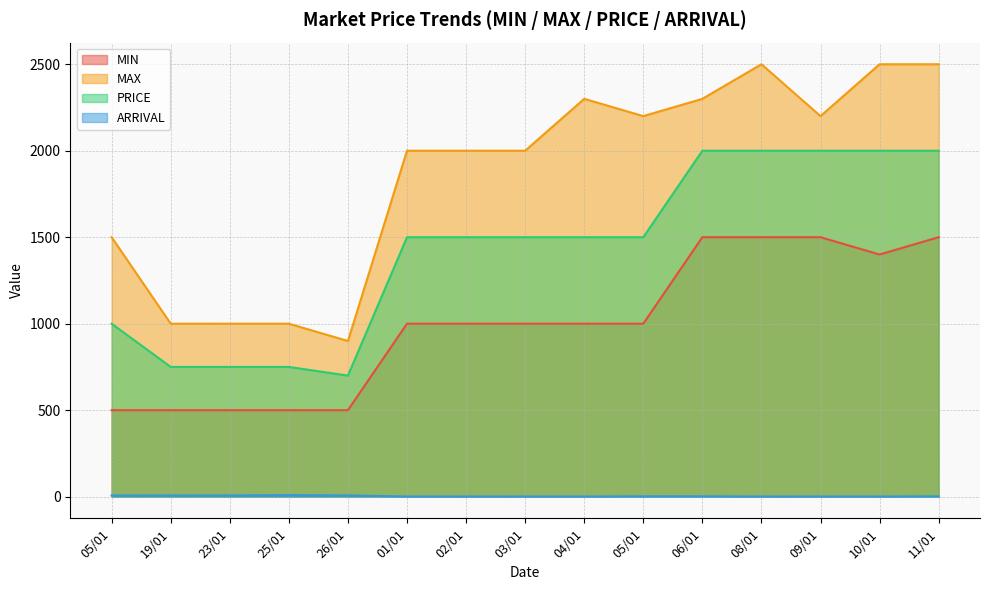

Reading right to left, extract all data points from this chart.

MIN: 1500	1400	1500	1500	1500	1000	1000	1000	1000	1000	500	500	500	500	500
MAX: 2500	2500	2200	2500	2300	2200	2300	2000	2000	2000	900	1000	1000	1000	1500
PRICE: 2000	2000	2000	2000	2000	1500	1500	1500	1500	1500	700	750	750	750	1000
ARRIVAL: 2	1	1	1	2	2	1	1	1	1	7	9	7	7	7